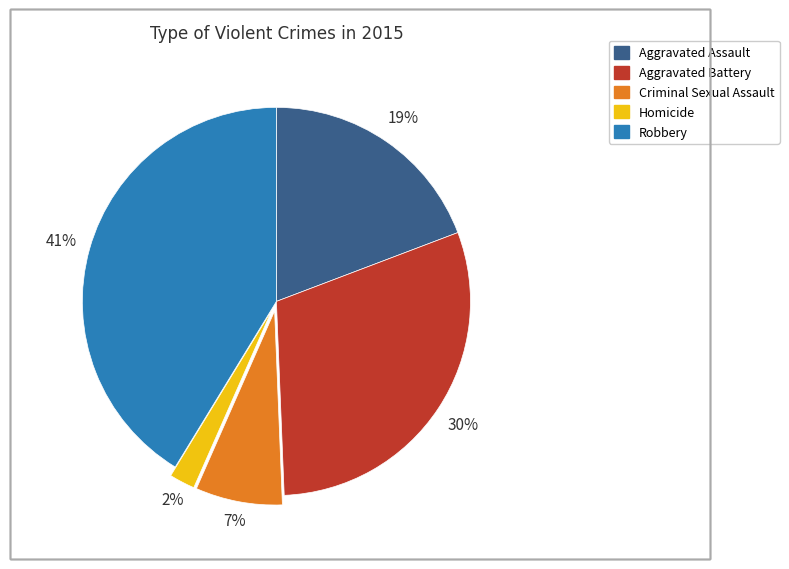

Is it true that Homicide is 15% of the pie?

False